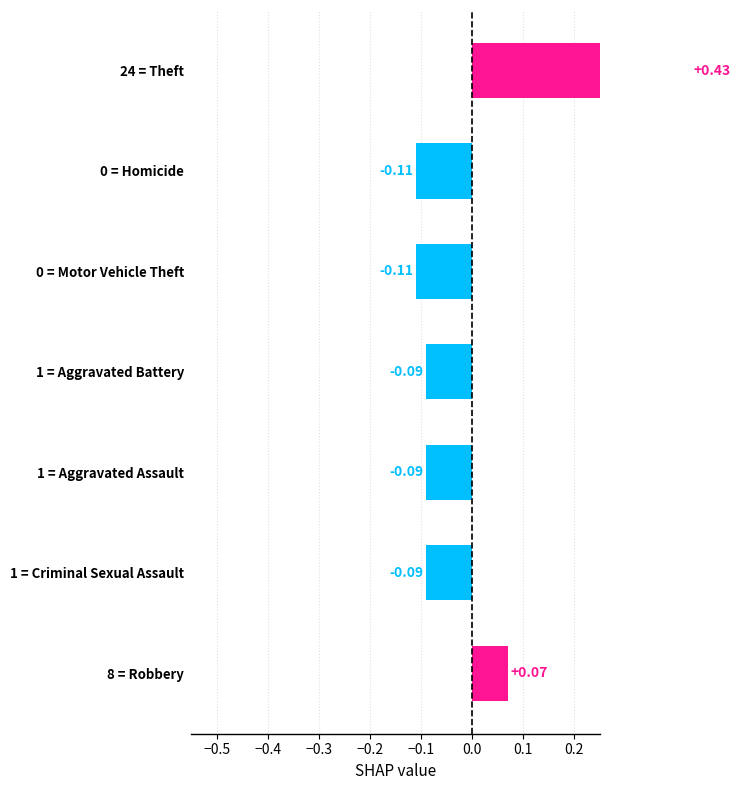

What is the value of the 4th bar from the left?

-0.1